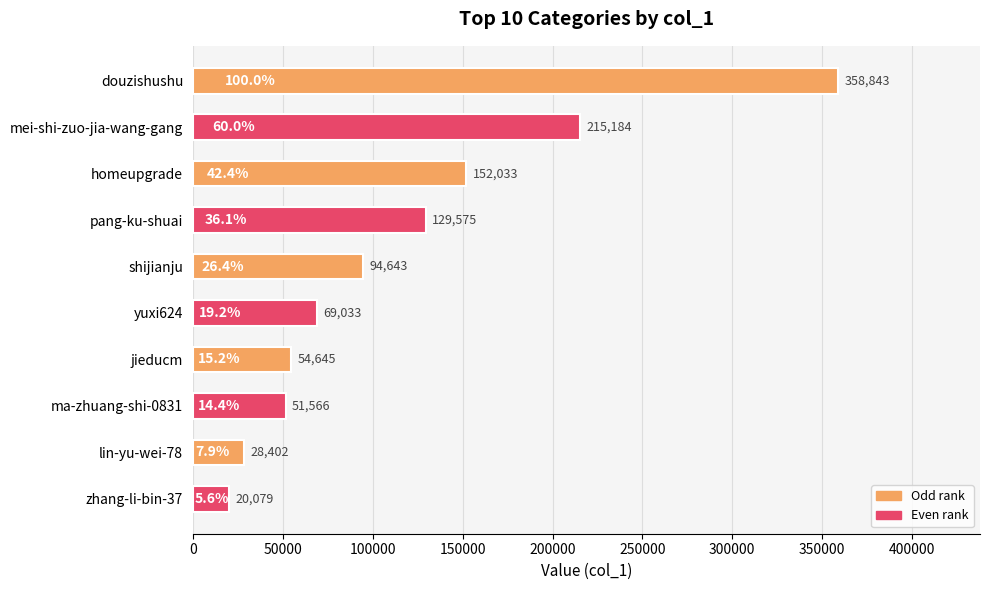

At which category does the chart reach its minimum across all series?

zhang-li-bin-37